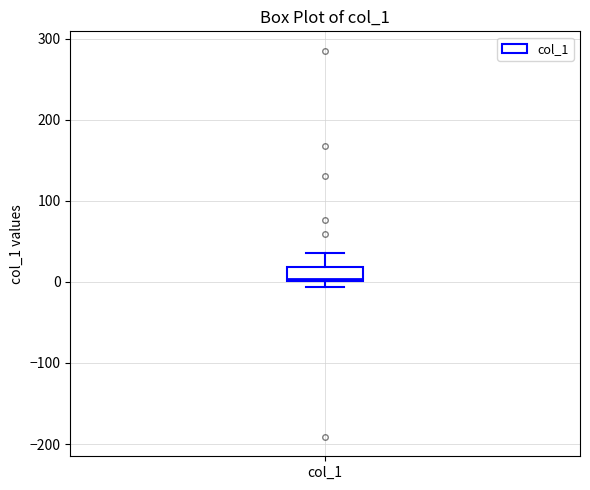

Read this box plot against the y-axis: the position of the median line, the range covered by the box, and the ends of both whiskers. The values are not printed on the chart, so give them approximately, as read against the axis.

median 0 (just above the box's lower edge), box 0 to 20, whiskers -10 to 40